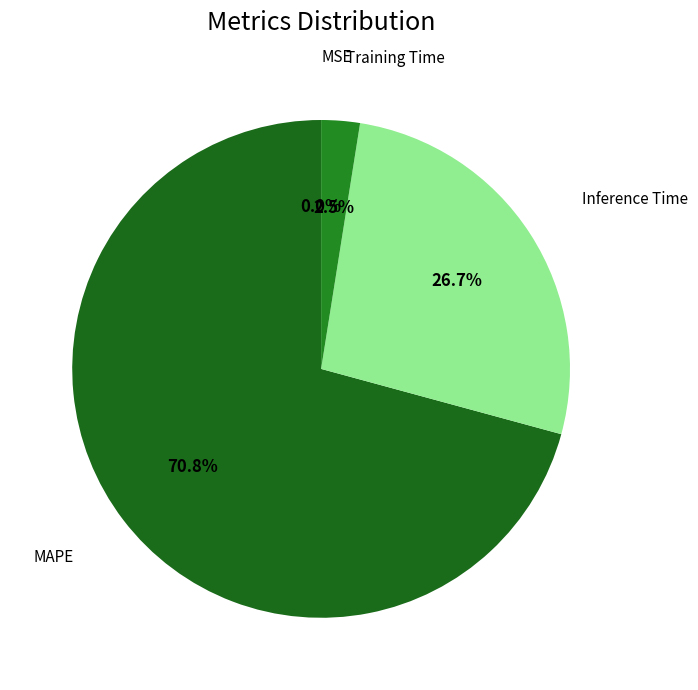

What is the majority slice?

MAPE